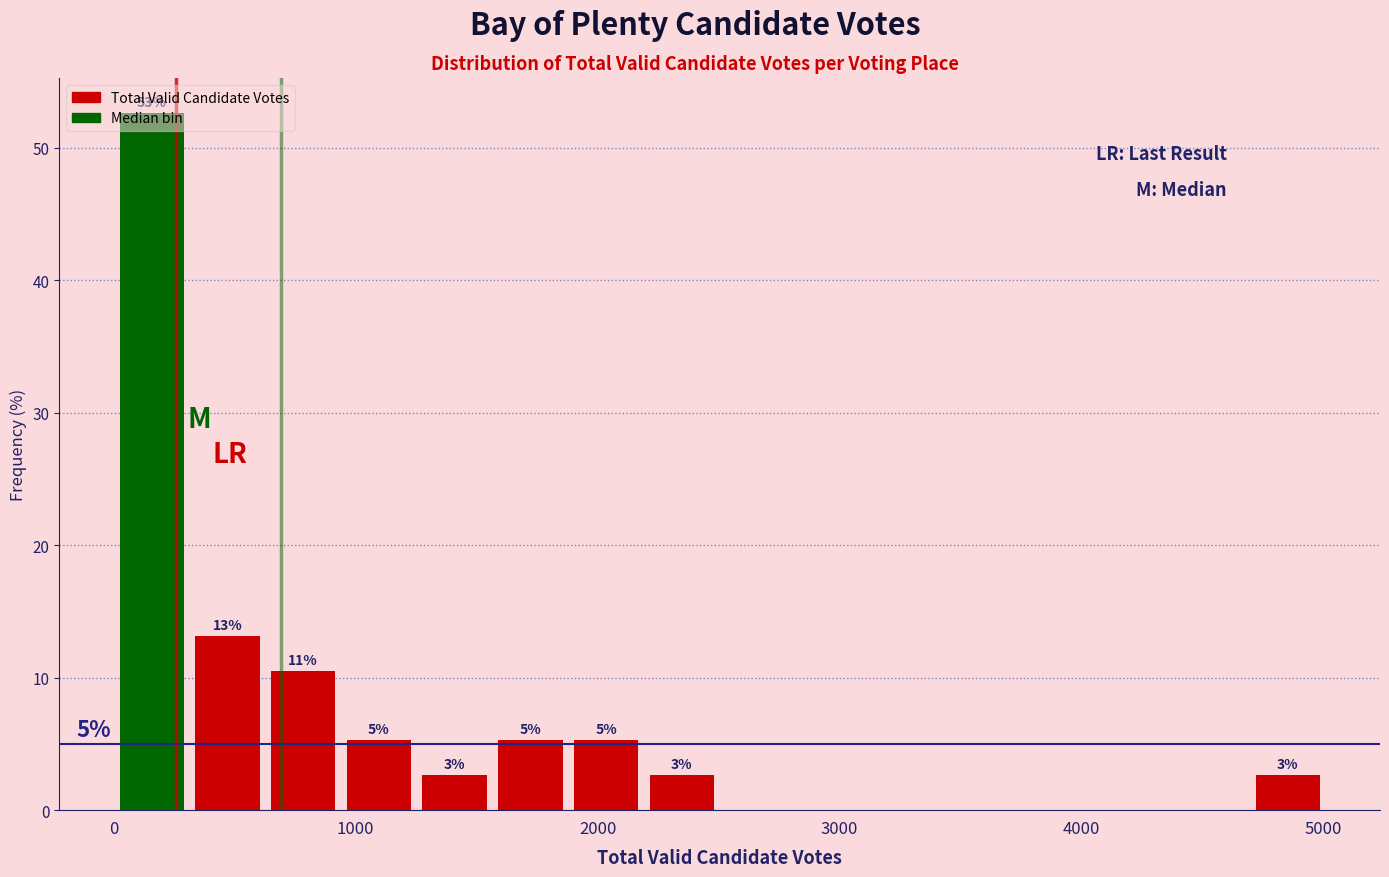

Around what value on the x-axis is the tallest bar? Give the approximate position of its centre, as read against the axis.

200